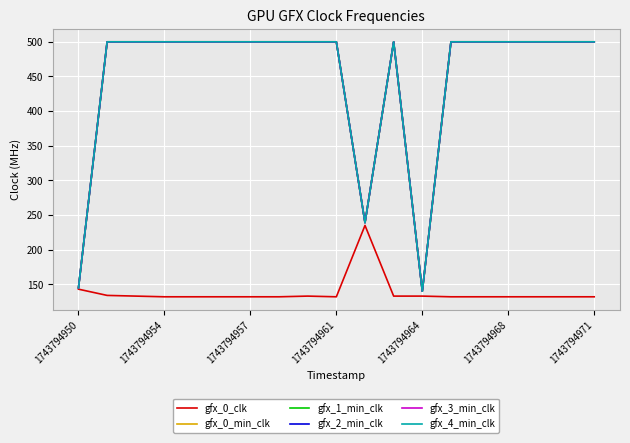

Is this an area chart (filled region under the line)?

No